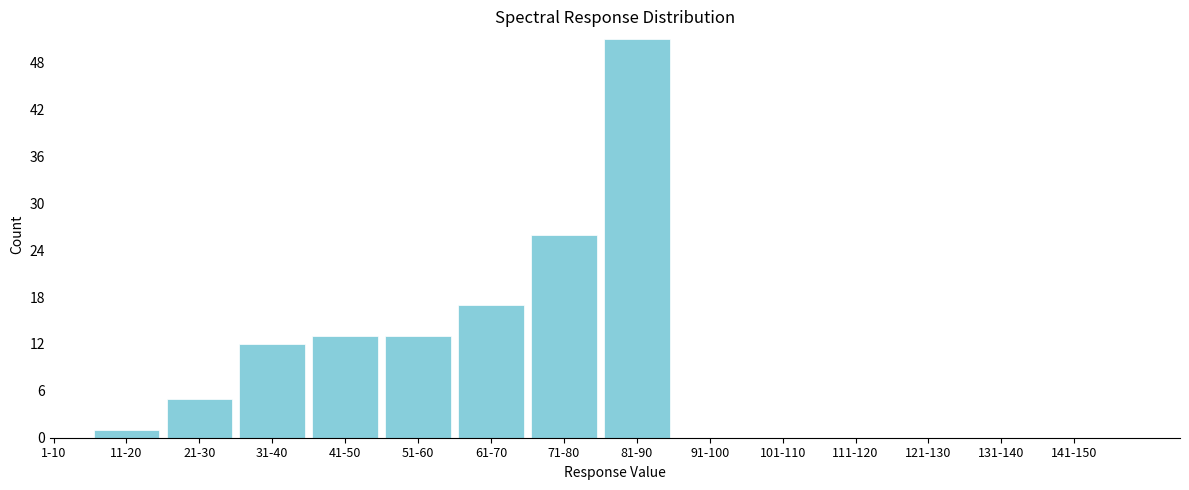

Reading left to right, what are all the values shown in this chart?

1-10=0	11-20=1	21-30=5	31-40=12	41-50=13	51-60=13	61-70=17	71-80=26	81-90=51	91-100=0	101-110=0	111-120=0	121-130=0	131-140=0	141-150=0